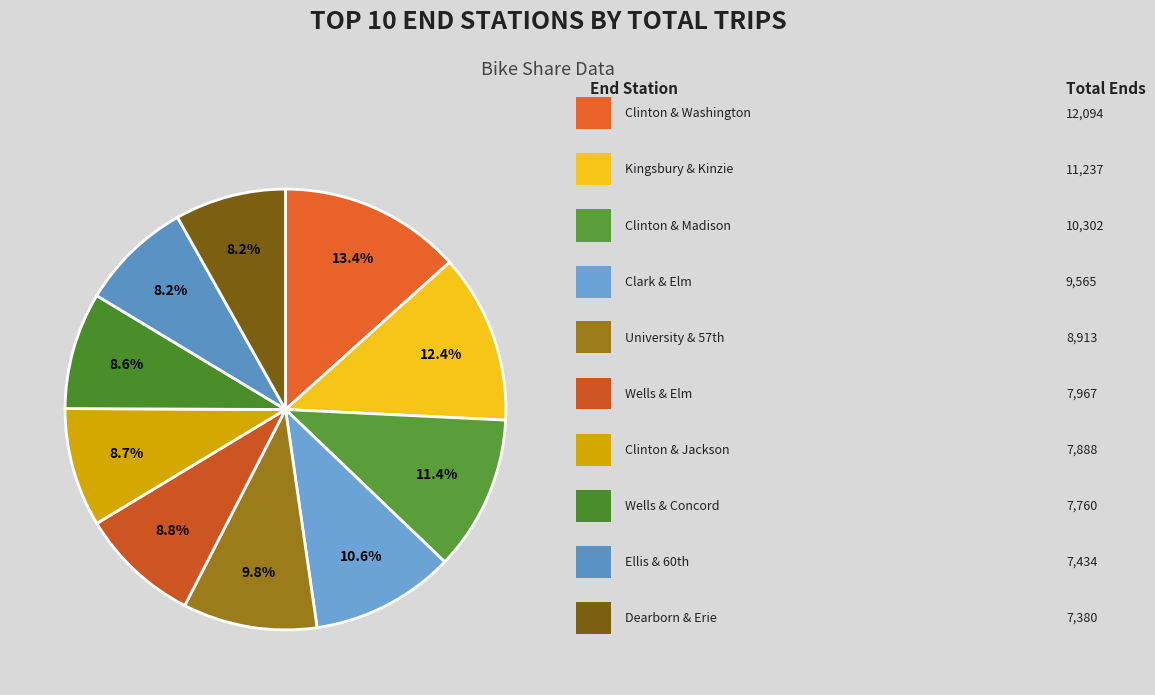

Rank the categories by value from highest to lowest.

Clinton St & Washington Blvd, Kingsbury St & Kinzie St, Clinton St & Madison St, Clark St & Elm St, University Ave & 57th St, Wells St & Elm St, Clinton St & Jackson Blvd, Wells St & Concord Ln, Ellis Ave & 60th St, Dearborn St & Erie St